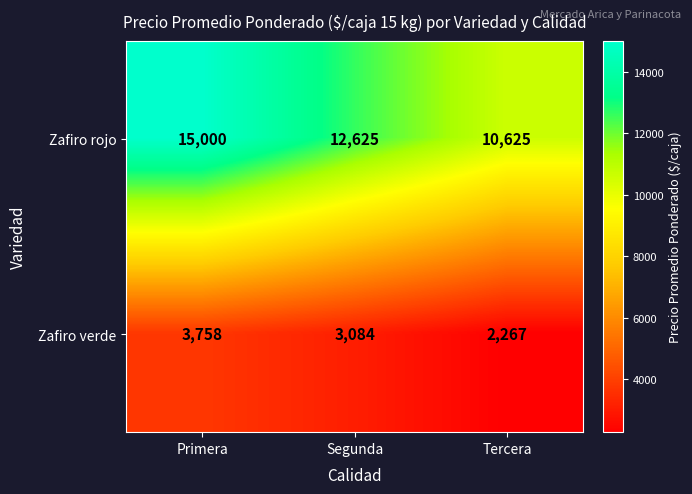

Which category has the lowest value across all series?

Tercera